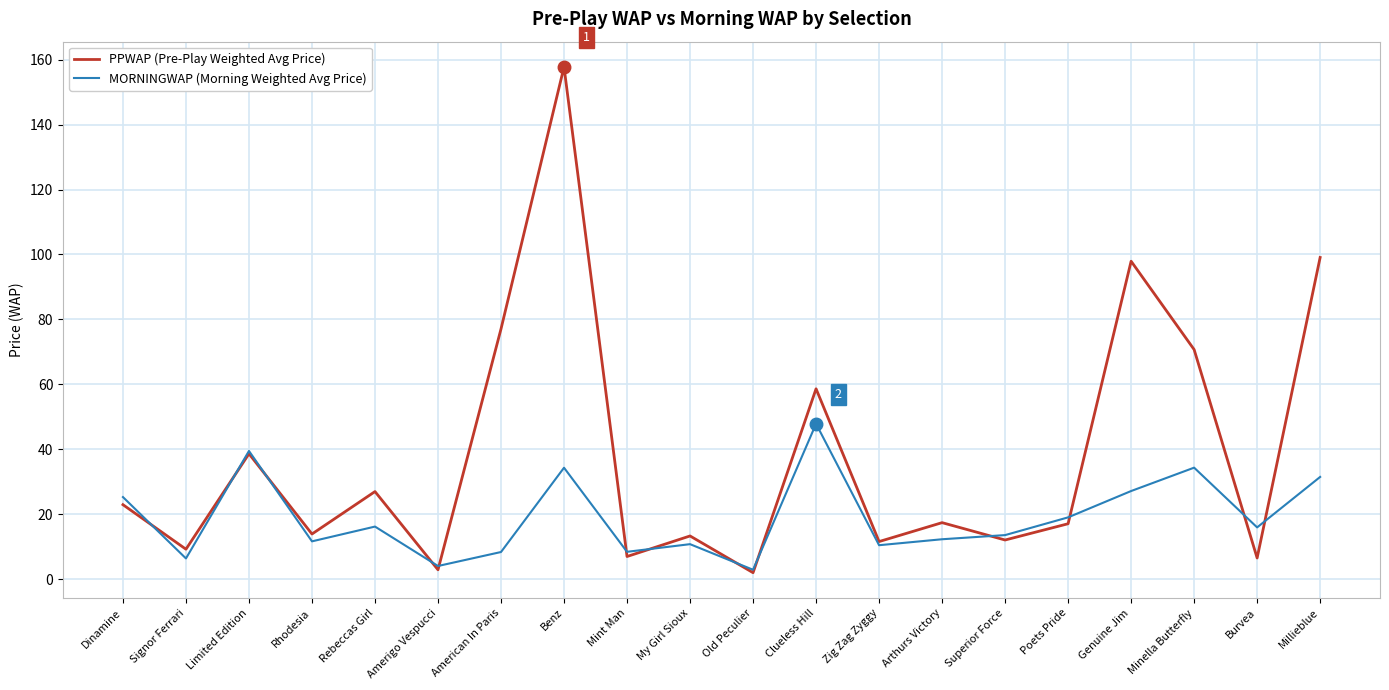

True or false: PPWAP (Pre-Play Weighted Avg Price) has a value of 12.1 at Superior Force.

True